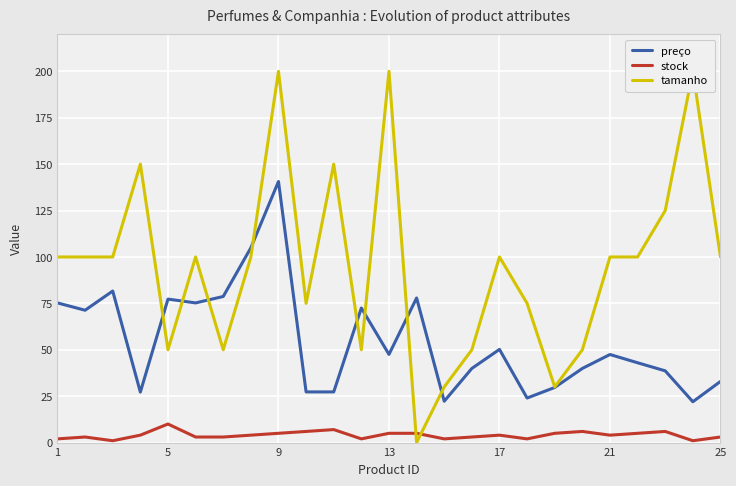

What is the highest value of the preço series?

140.7